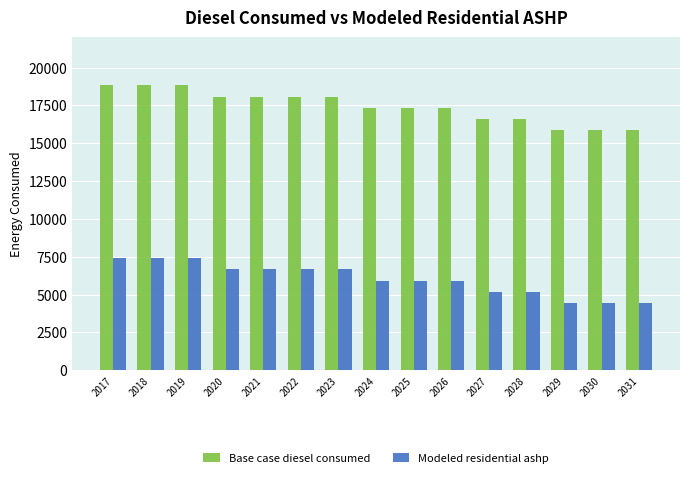

What is the average value of the Modeled residential ashp series?

6023.9